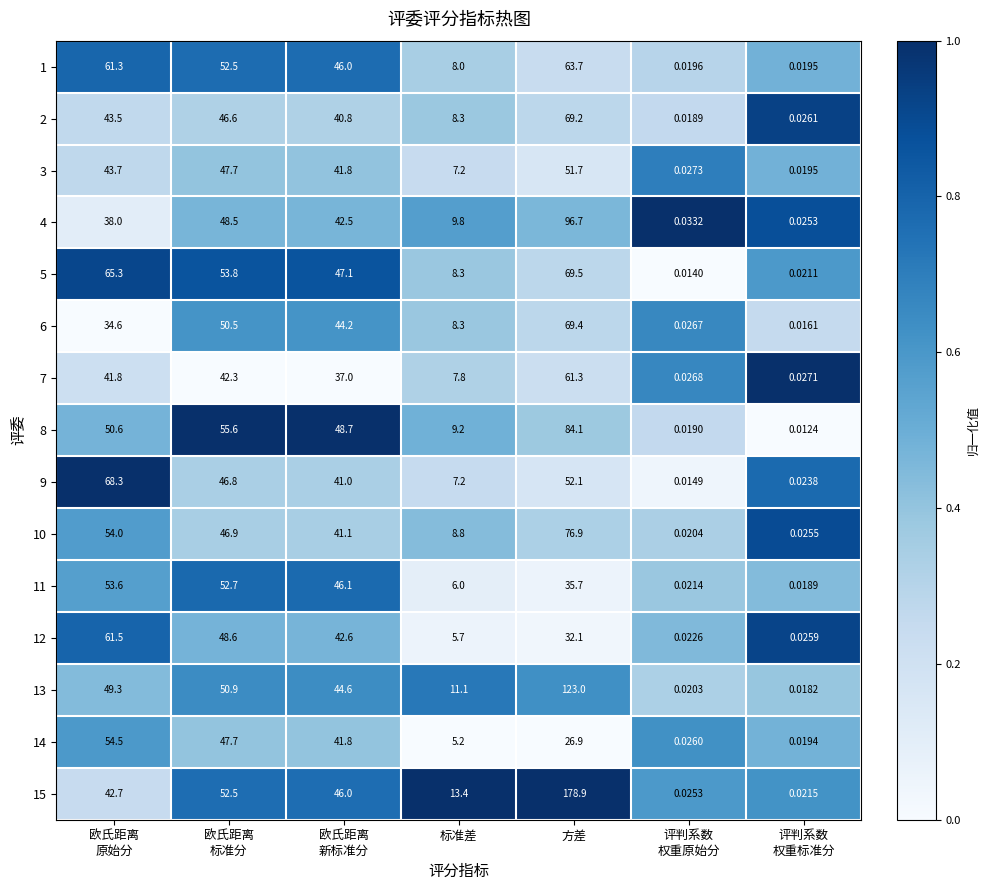

Between 欧氏距离
原始分 and 评判系数
权重原始分, which series saw the biggest shift?

9